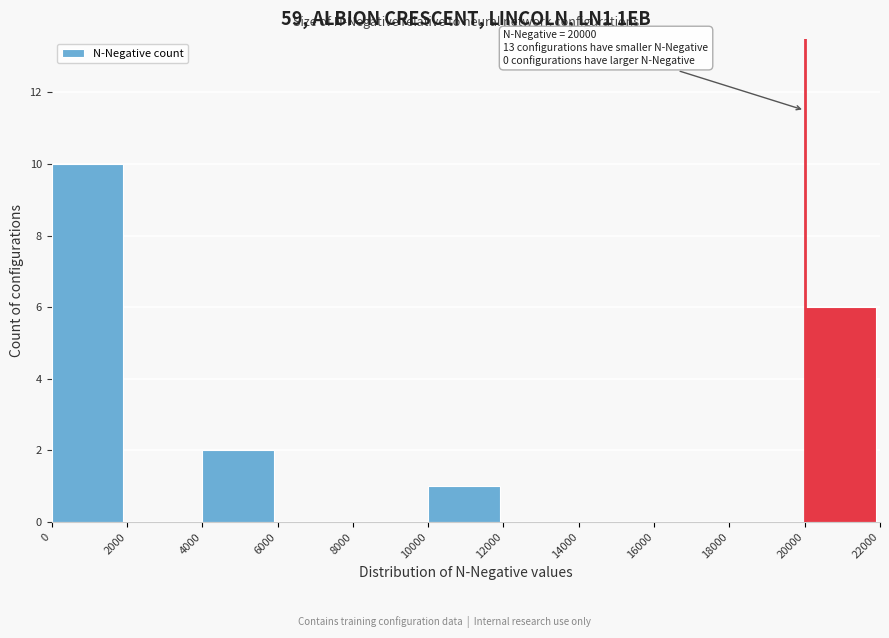

Which range on the x-axis has the tallest bar?

0 to 2000